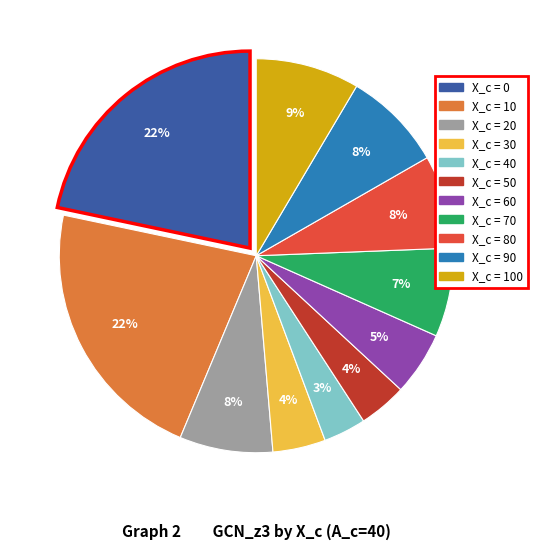

To the nearest percent, what is the difference between the largest and smallest slice percentages?

19%